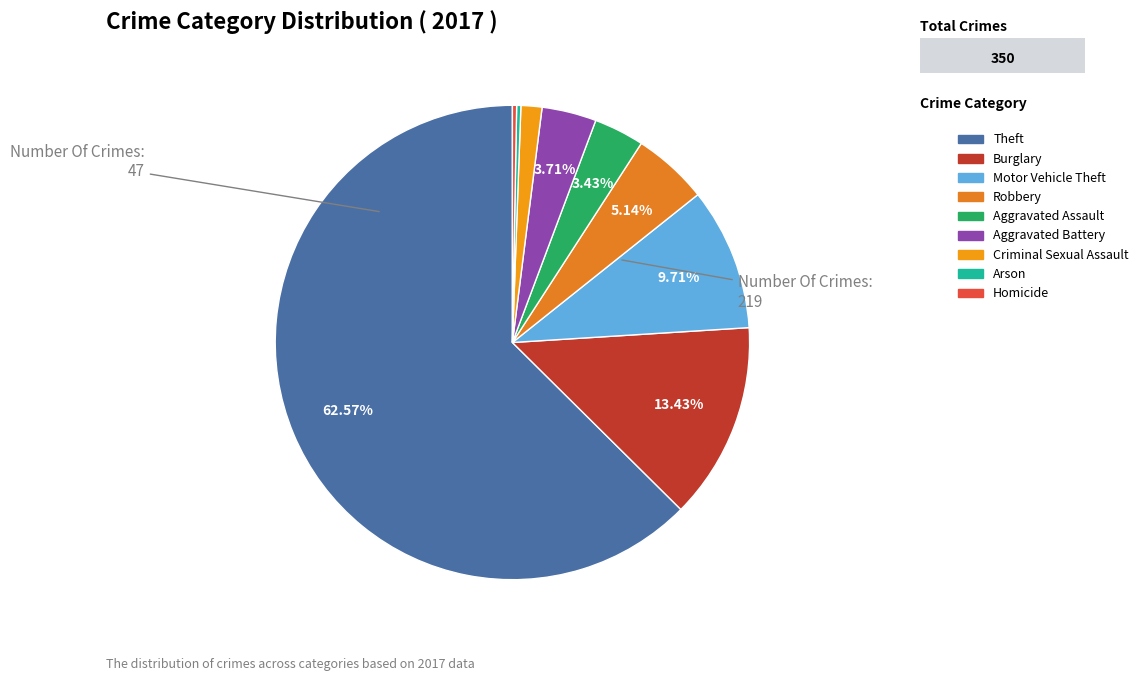

How many slices are in this pie chart?

9